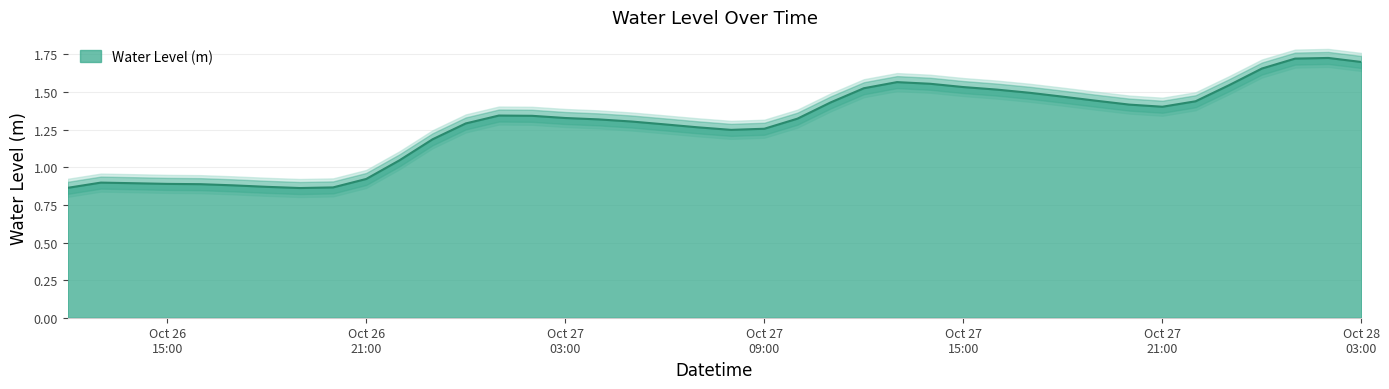

What is the label of the 33rd point from the left?

2023-10-27 20:00:00